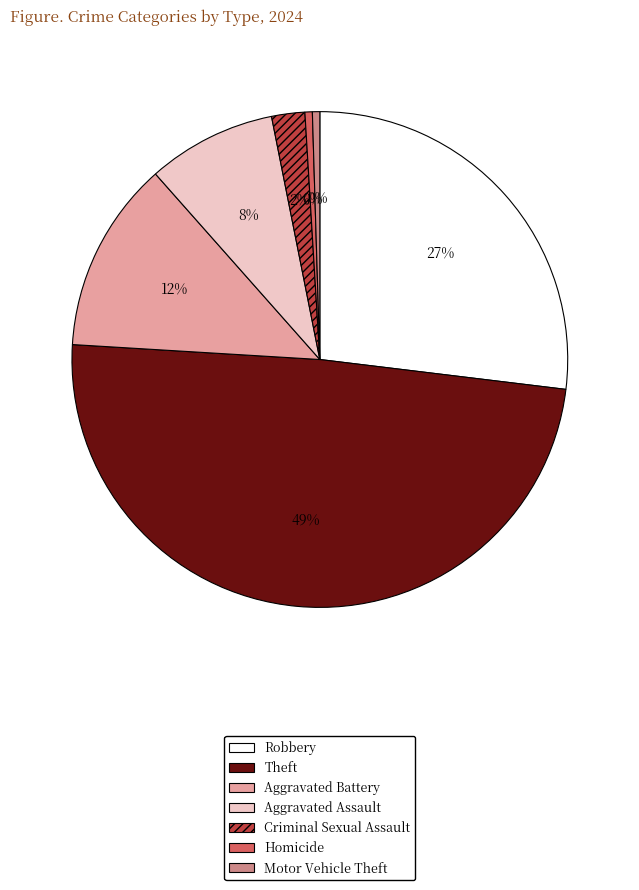

What is the largest slice in the pie chart?

Theft